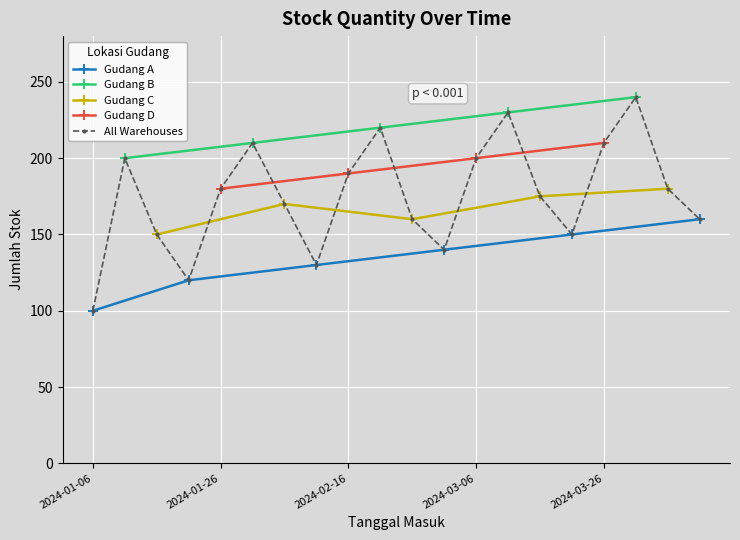

What is the minimum value for Gudang A?

100